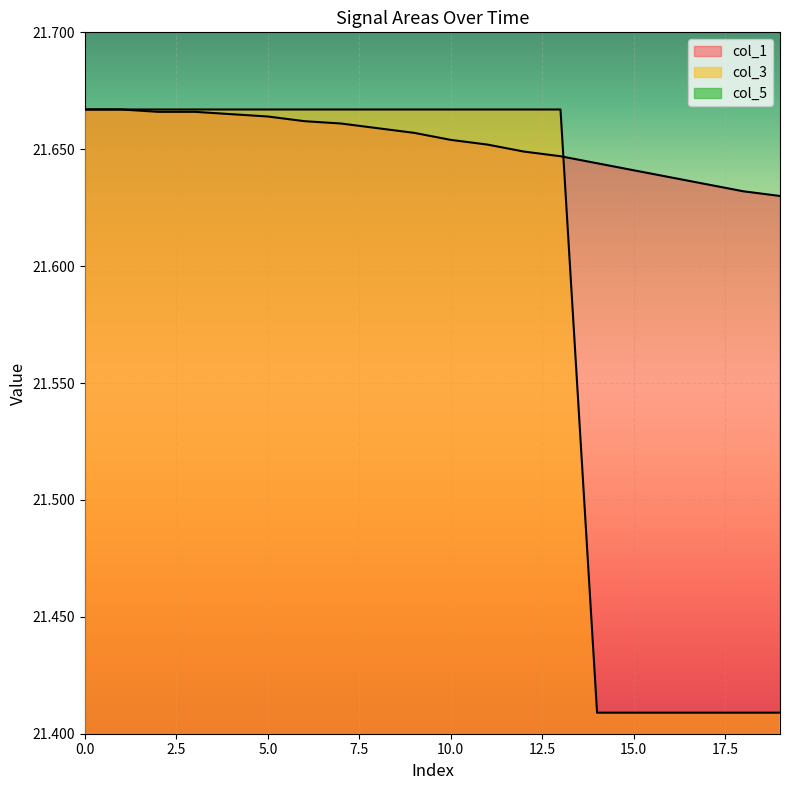

What is the difference between the highest and lowest values at 15?

21.6